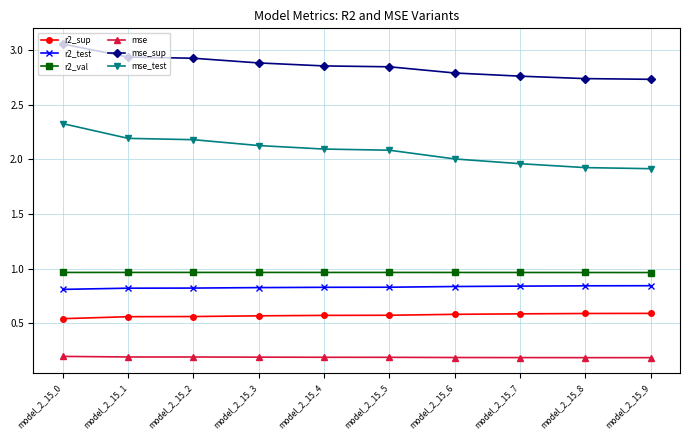

Is this an area chart (filled region under the line)?

No